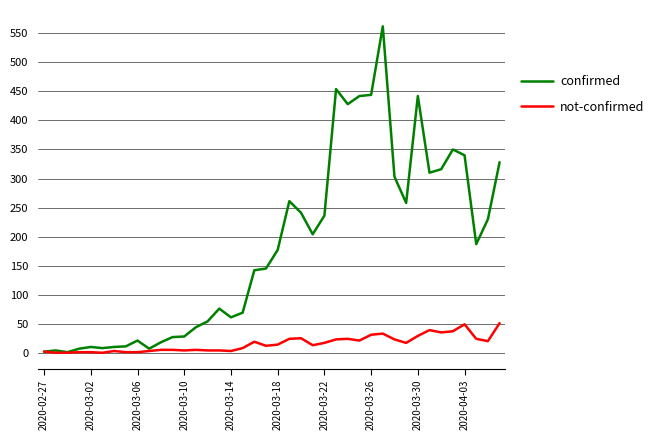

List the series in order of their overall mean, lowest first.

not-confirmed, confirmed